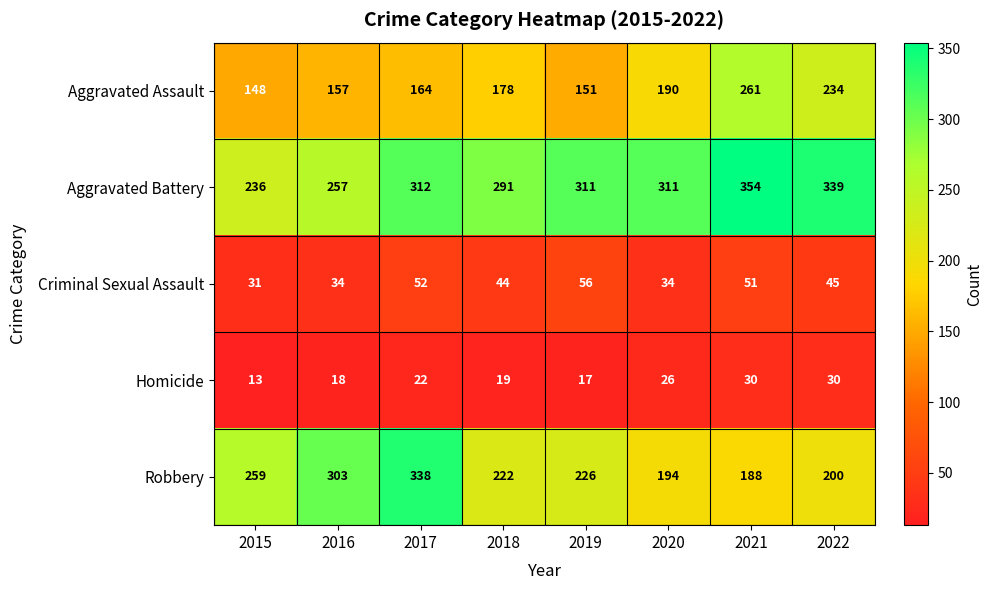

Between 2019 and 2022, which series saw the biggest shift?

Aggravated Assault